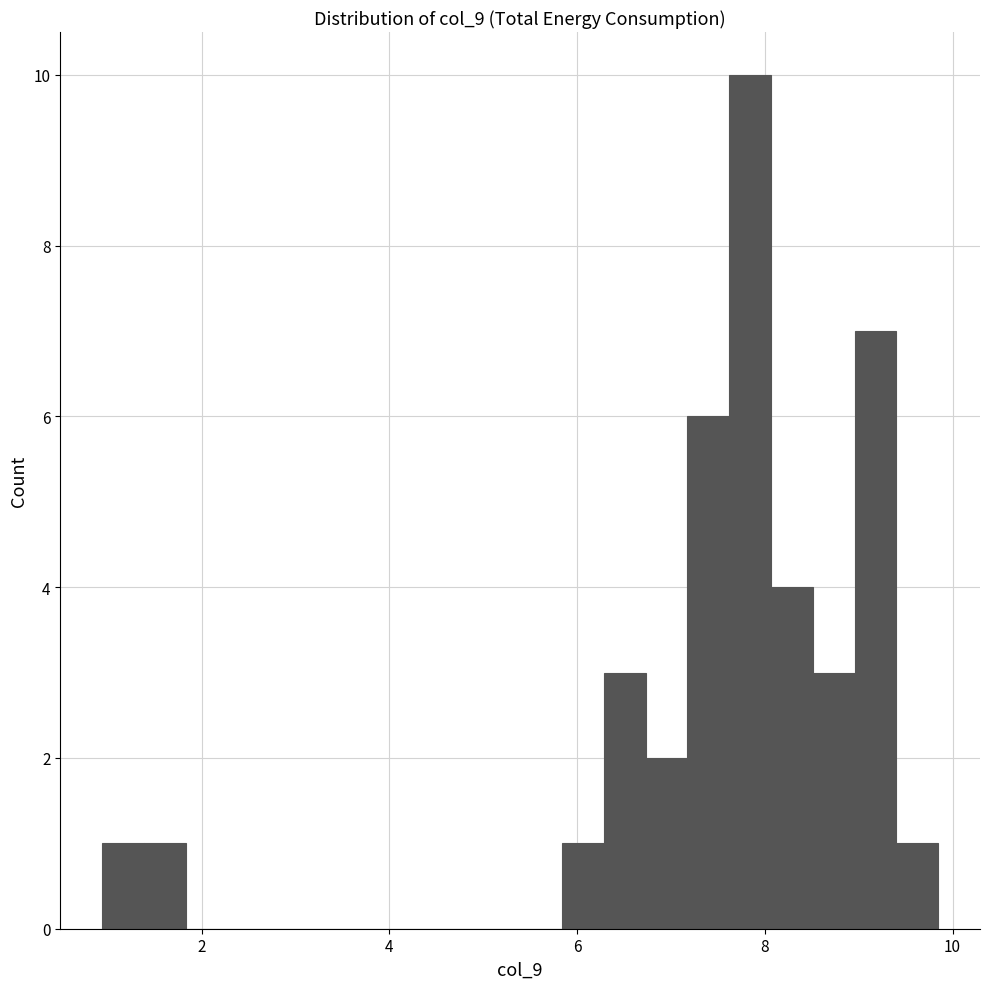

Read against the x-axis, roughly where is the centre of the tallest bar?

7.8